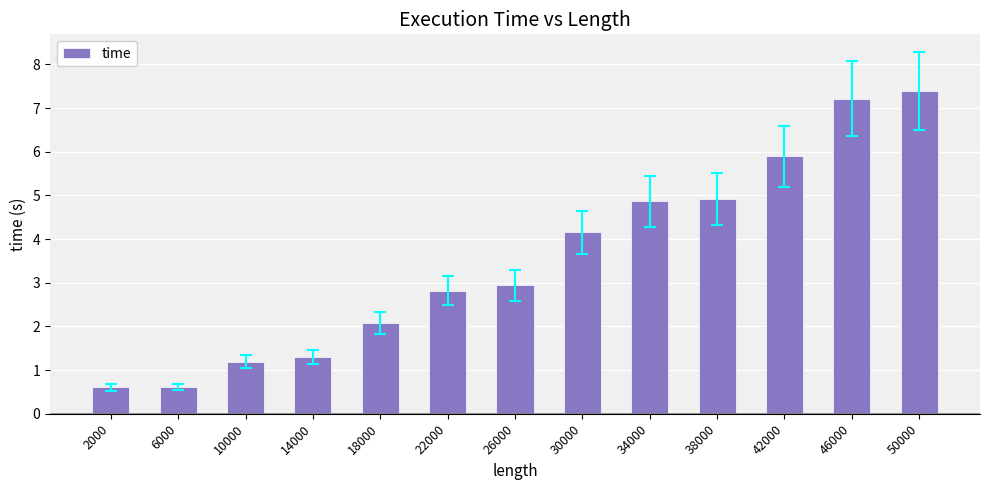

Count the number of data series in this chart.

1